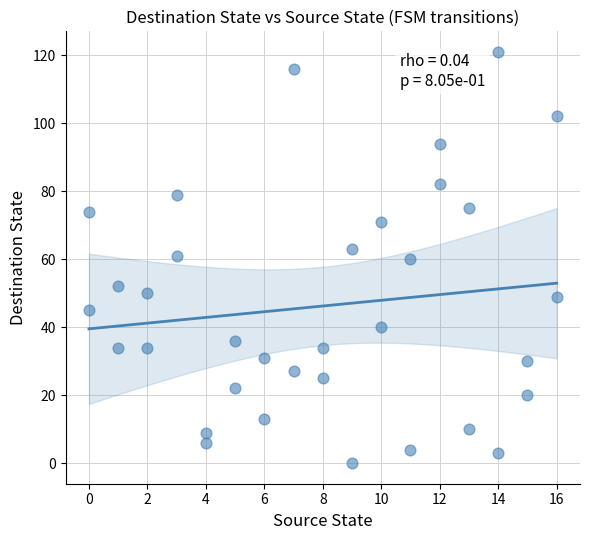

What is the range of Y values (max minus min)?

121